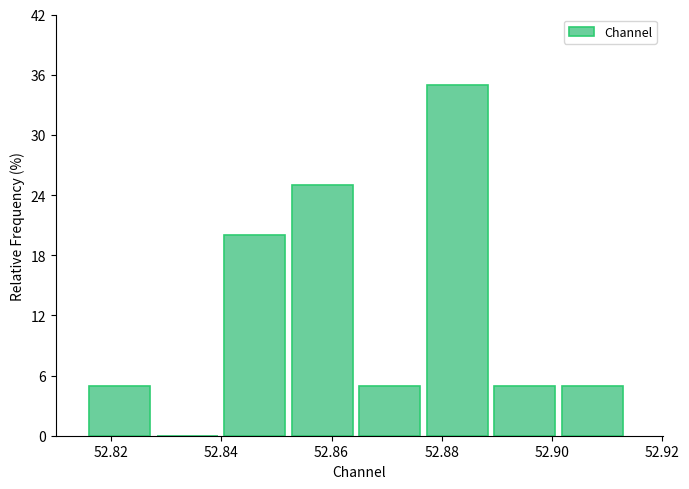

How tall is the bar that spans 52.852 to 52.866 on the x-axis? Neither the bar edges nor the heights are printed on the chart, so give them approximately, as read against the axes.

25